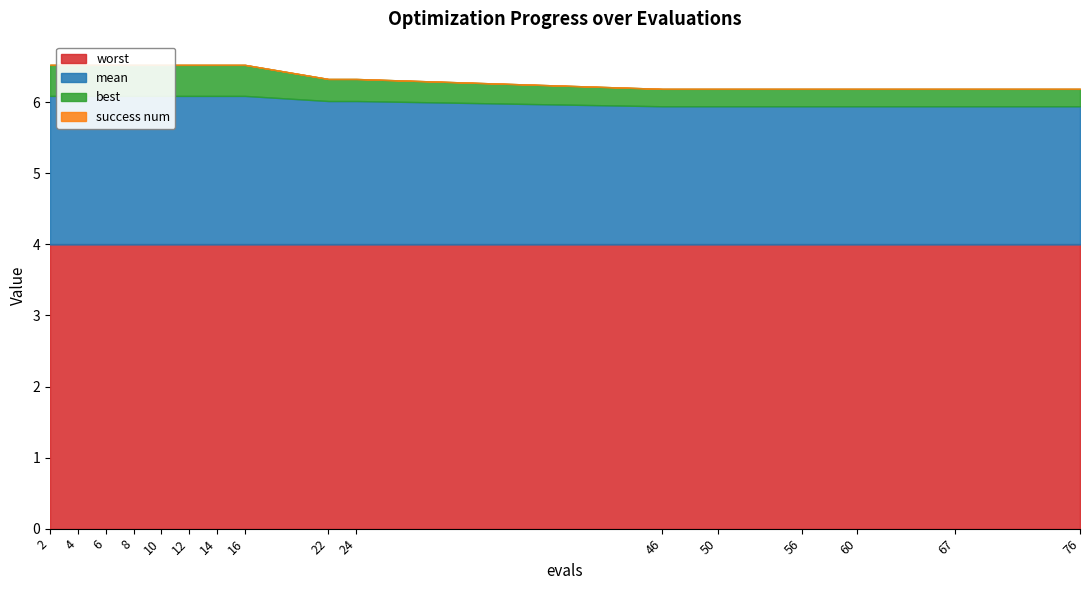

True or false: mean and success num cross at least once.

False